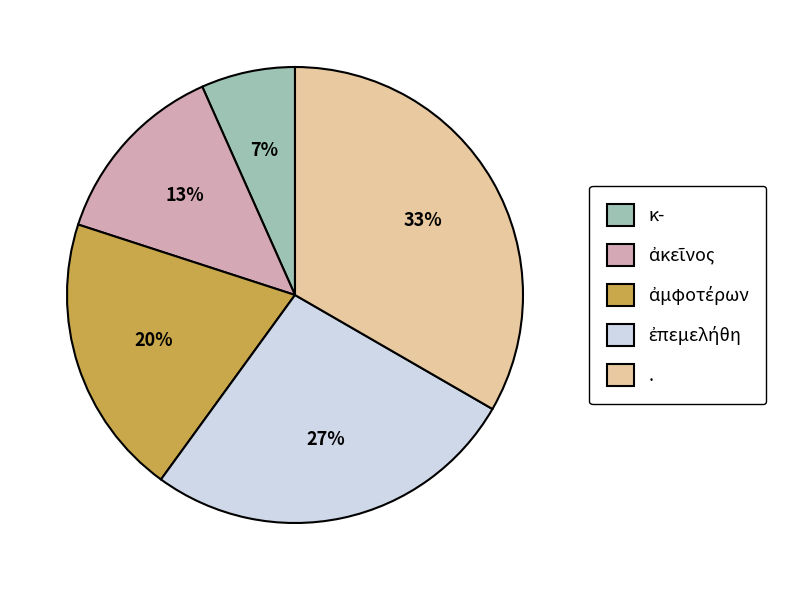

Is there a majority slice in this chart?

No